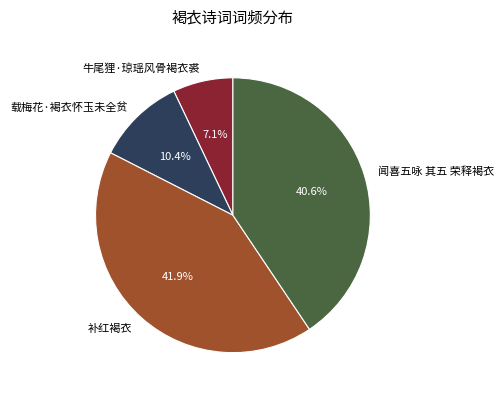

Is there a majority slice in this chart?

No